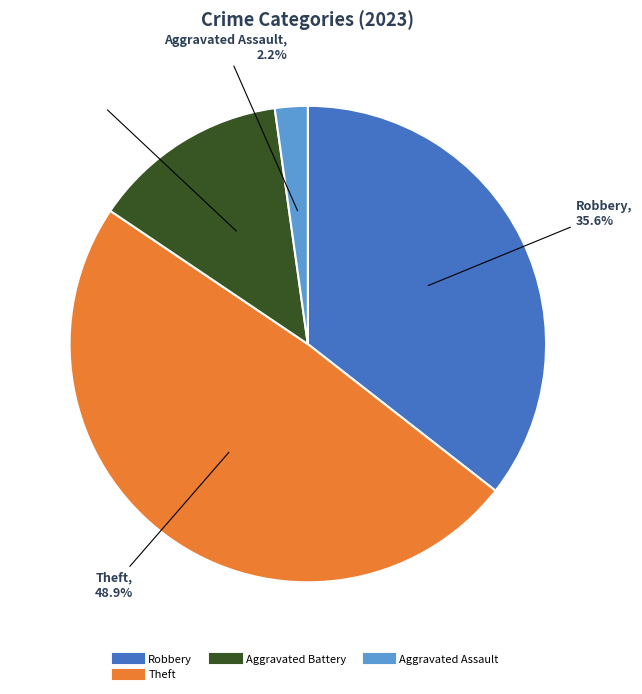

Is there any slice that represents more than half of the pie?

No